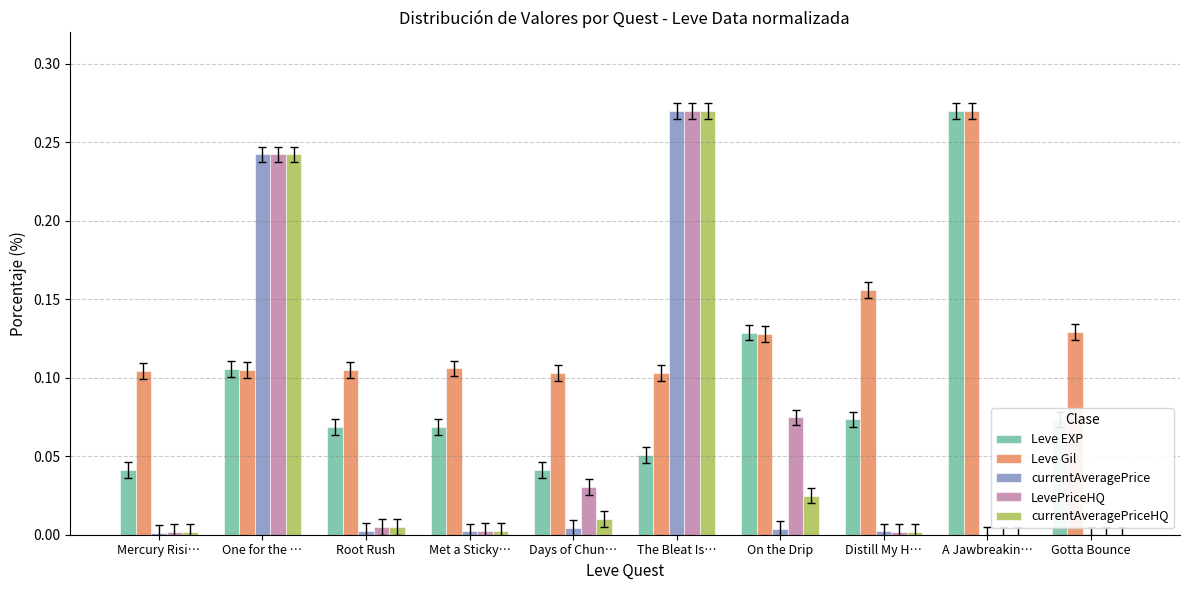

The LevePriceHQ series shows 0.0 at Root Rush. True or false?

True